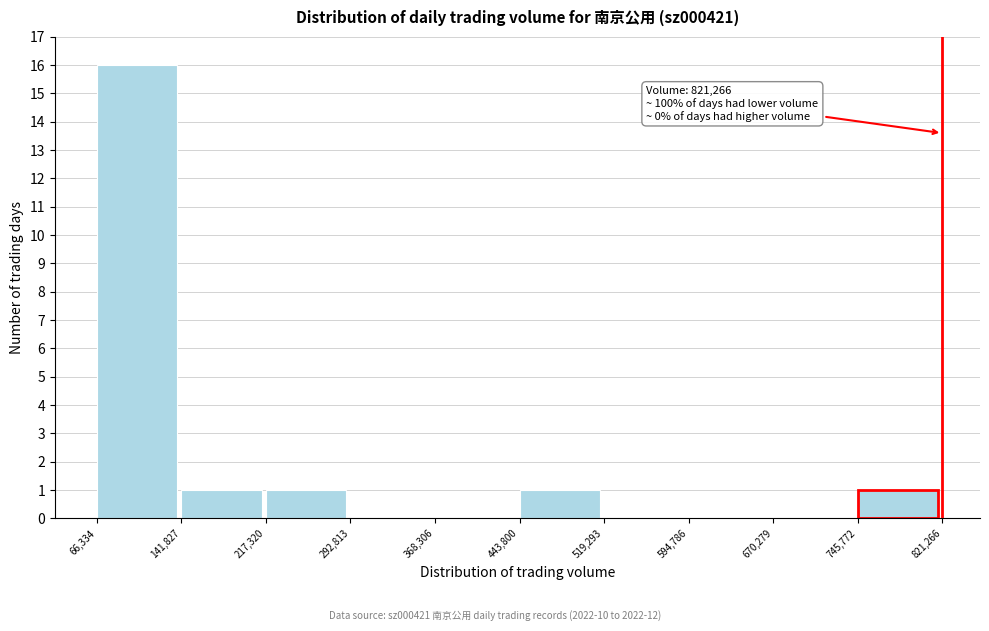

Which range on the x-axis has the tallest bar?

66,334 to 141,827